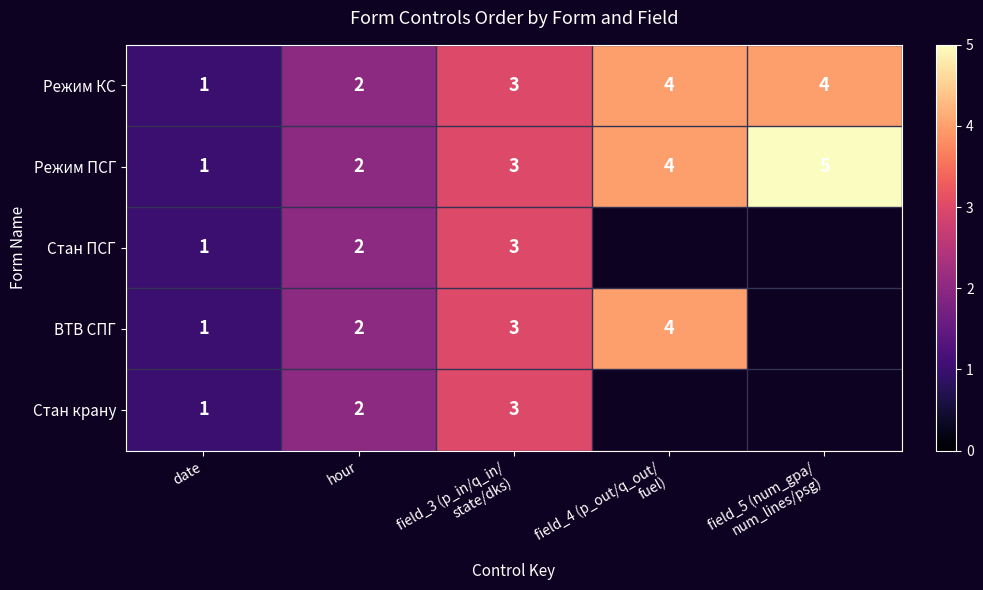

Is it true that Режим ПСГ equals 2 at hour?

True